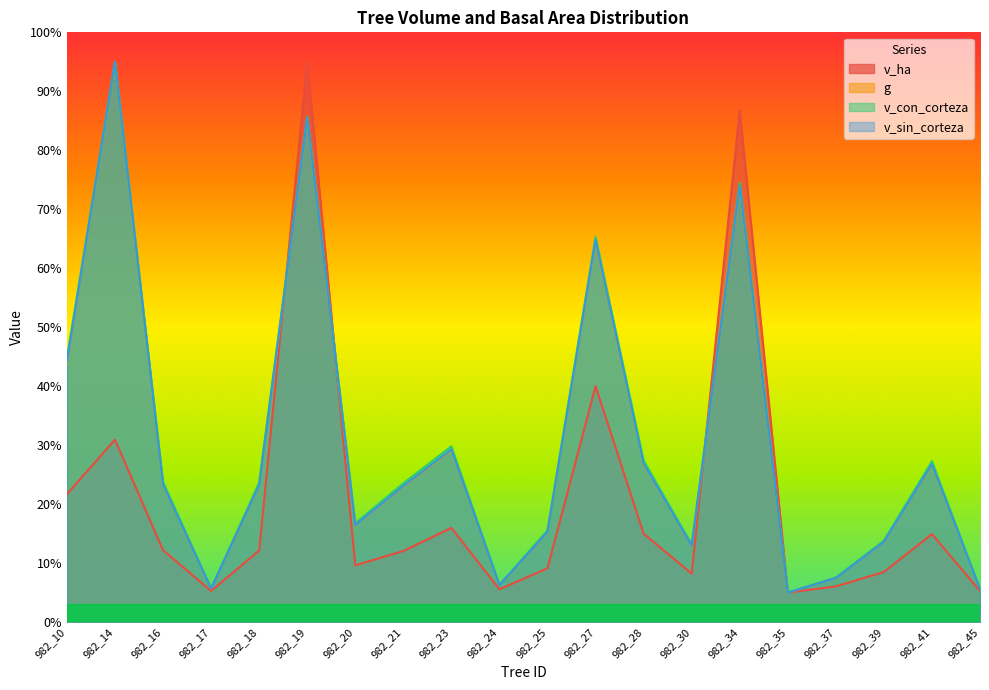

How many series are shown in this chart?

4